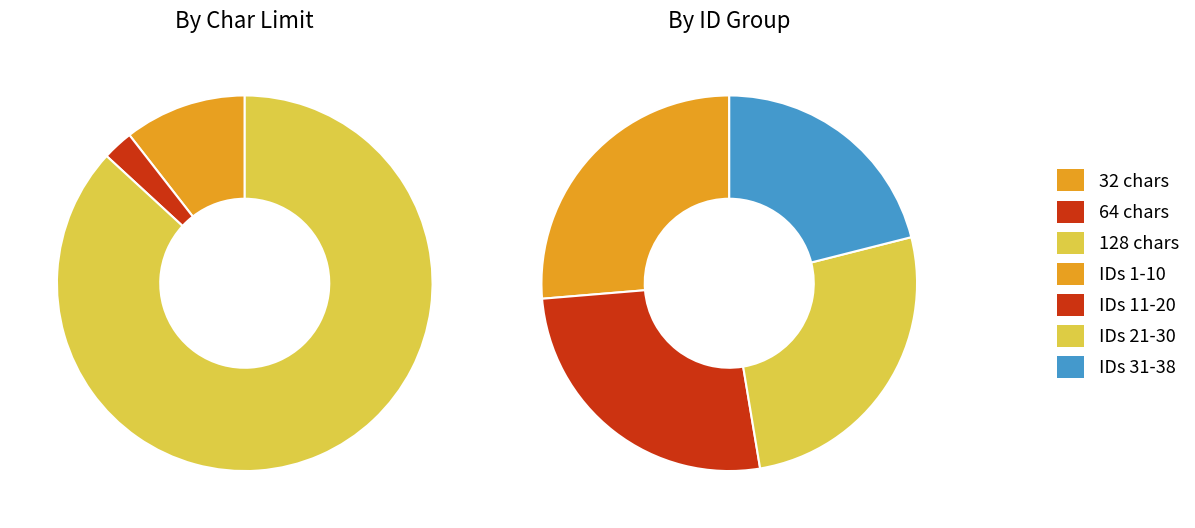

Count the number of slices in the pie.

3